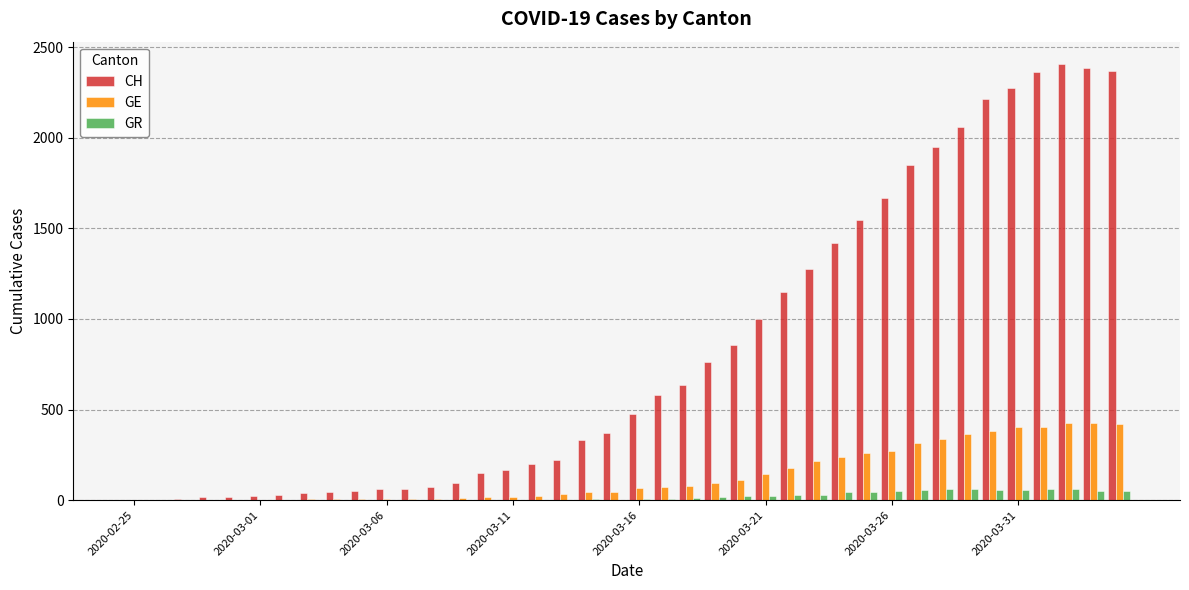

Which series has the largest total across all categories?

CH